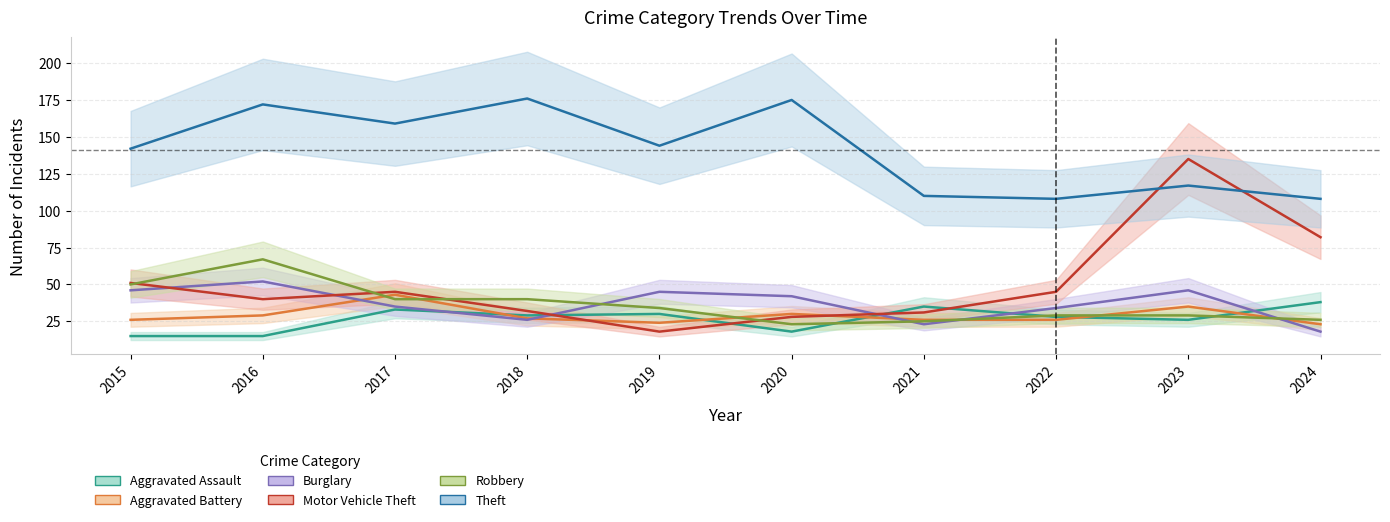

At which category does the chart reach its minimum across all series?

2015